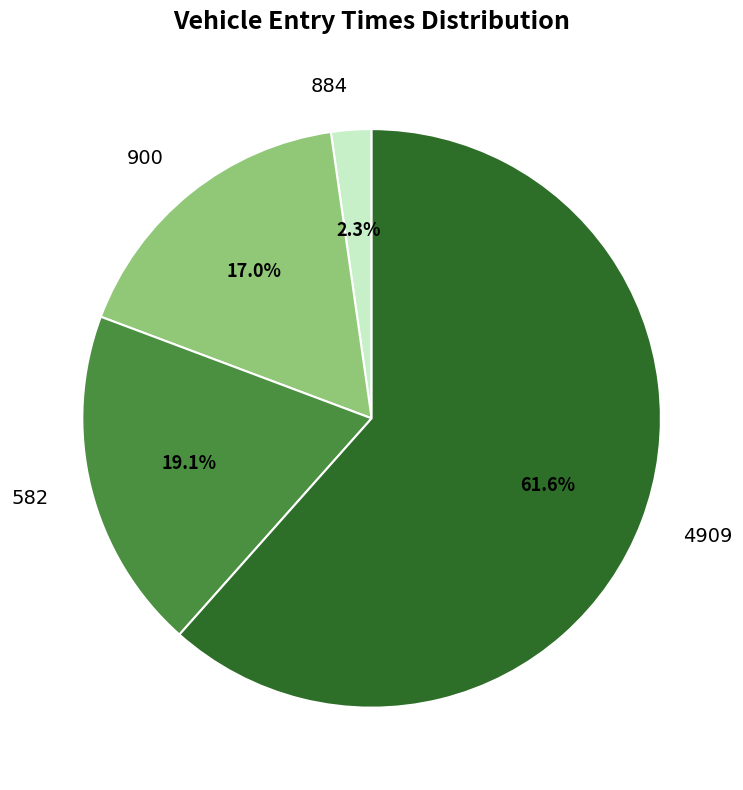

Rank the categories by value from highest to lowest.

4909, 582, 900, 884